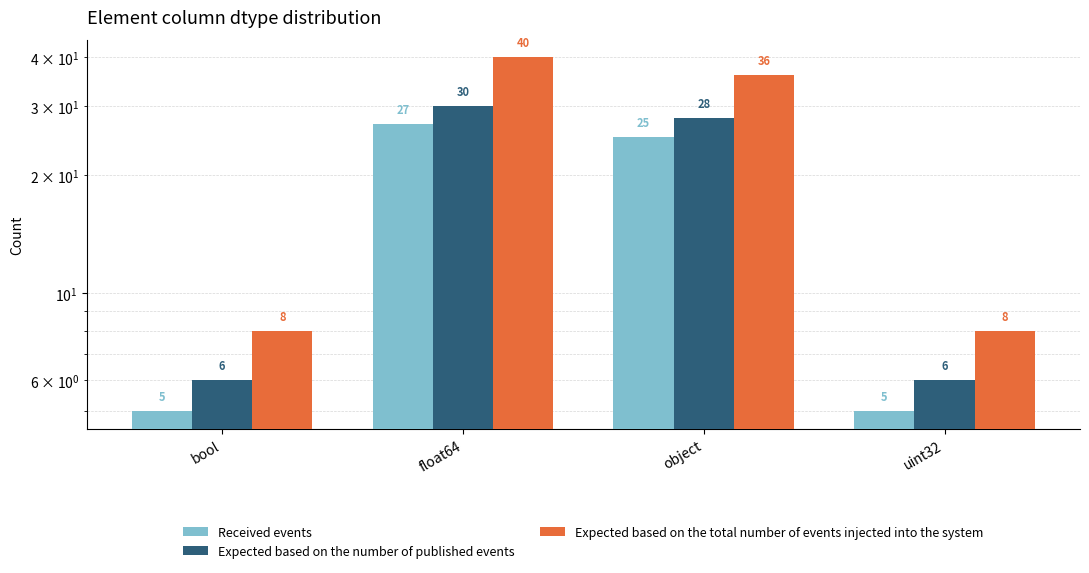

What is the total value across all series at float64?

97